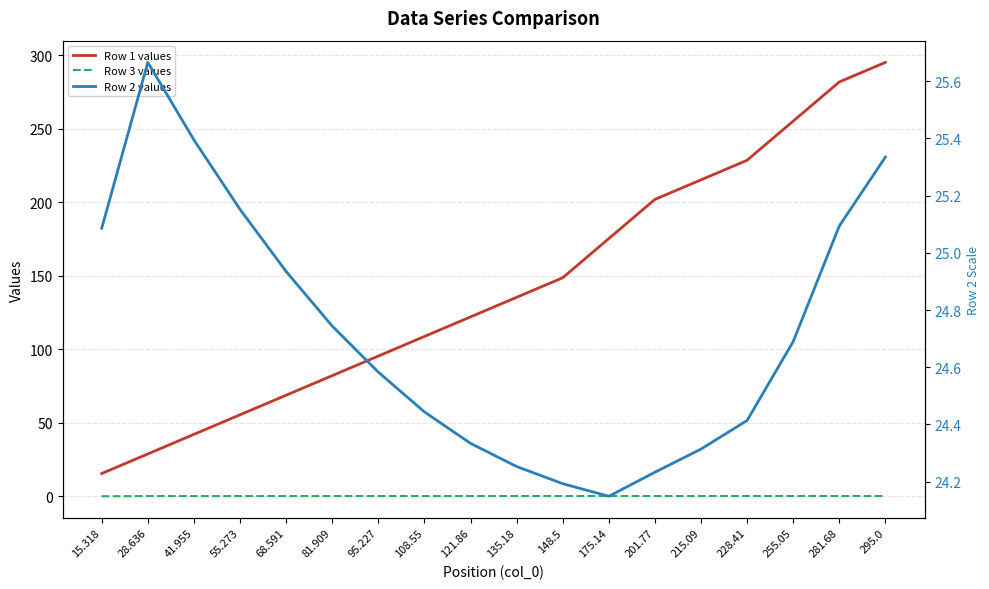

Reading left to right, list all the values displayed in this chart.

Row 1 values: 15.3	28.6	42.0	55.3	68.6	81.9	95.2	108.5	121.9	135.2	148.5	175.1	201.8	215.1	228.4	255.1	281.7	295.0
Row 3 values: -0.1	-0.0	-0.0	-0.0	-0.0	-0.0	-0.0	-0.0	-0.0	-0.0	-0.0	-0.0	0.0	0.0	0.0	0.0	0.0	0.0
Row 2 values: 25.1	25.7	25.4	25.2	24.9	24.7	24.6	24.4	24.3	24.3	24.2	24.1	24.2	24.3	24.4	24.7	25.1	25.3